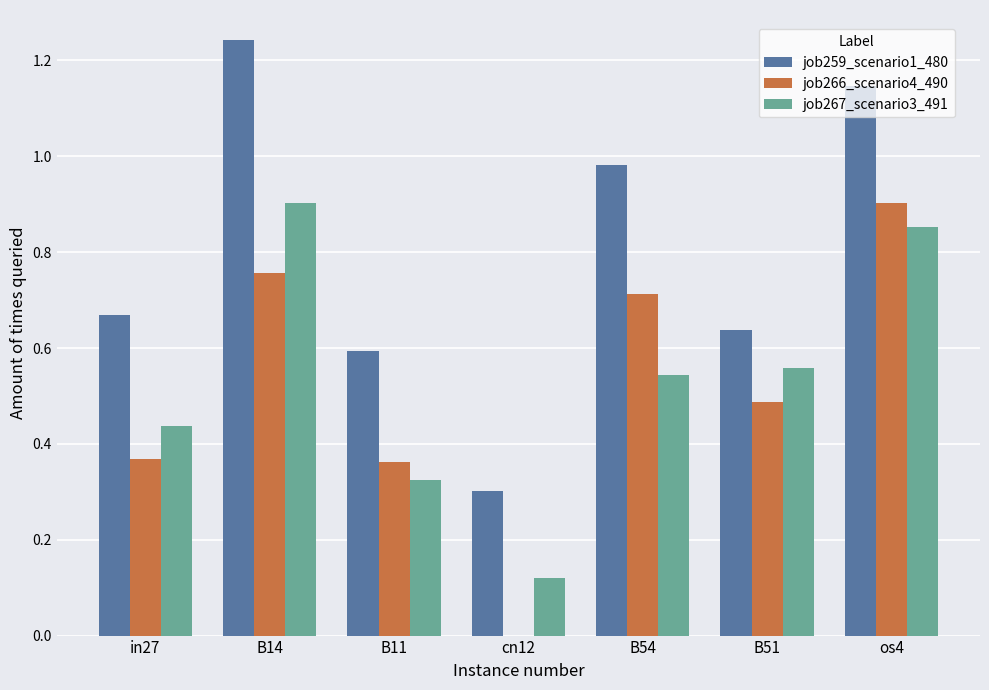

Which category has the highest value in the job259_scenario1_480 series?

B14